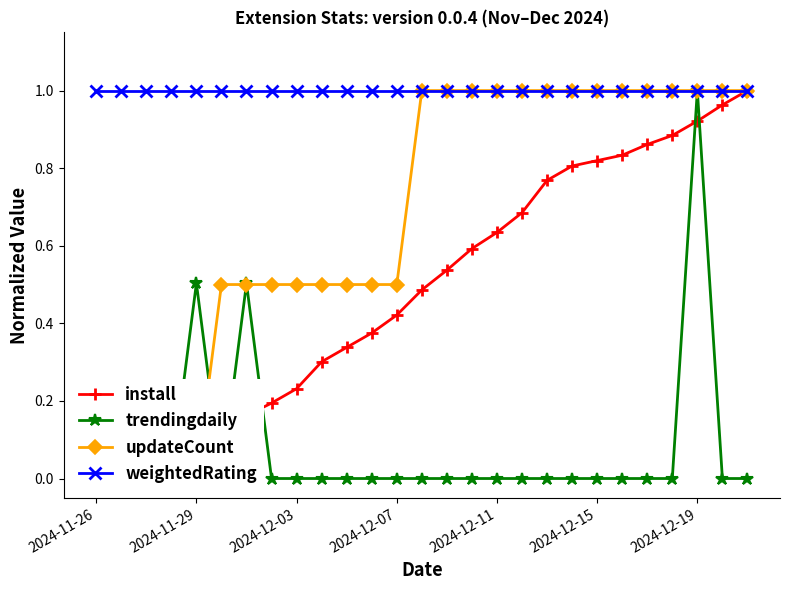

Where is updateCount nearest to the value 0?

2024-11-26